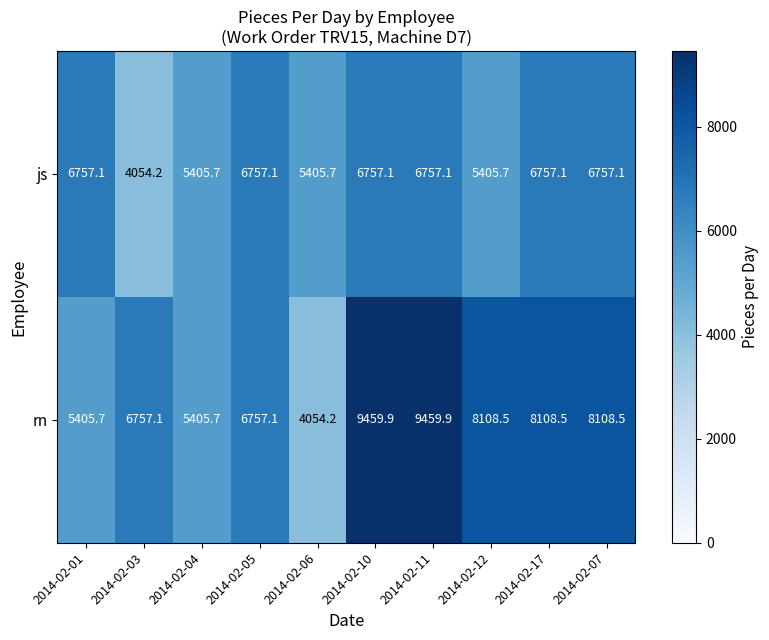

Where does the rn series first go above 8108?

2014-02-10